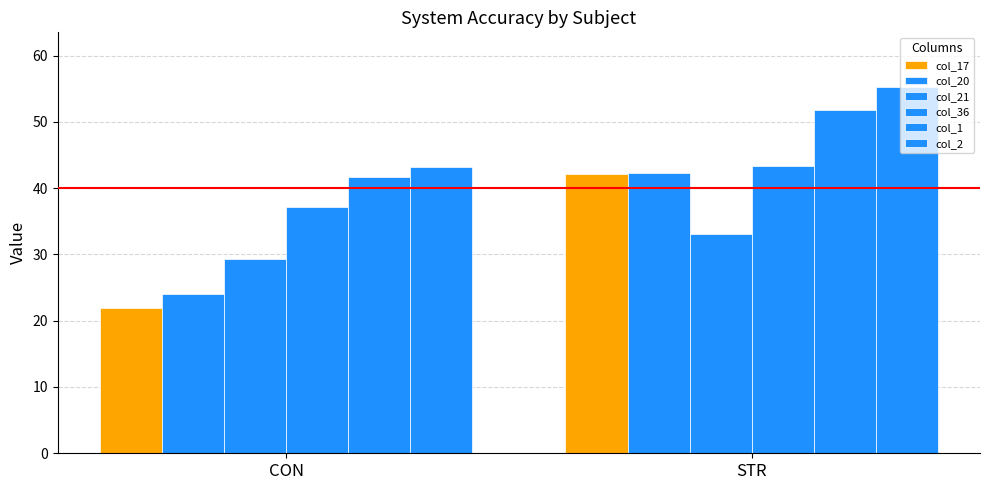

How many categories are shown in the chart?

2